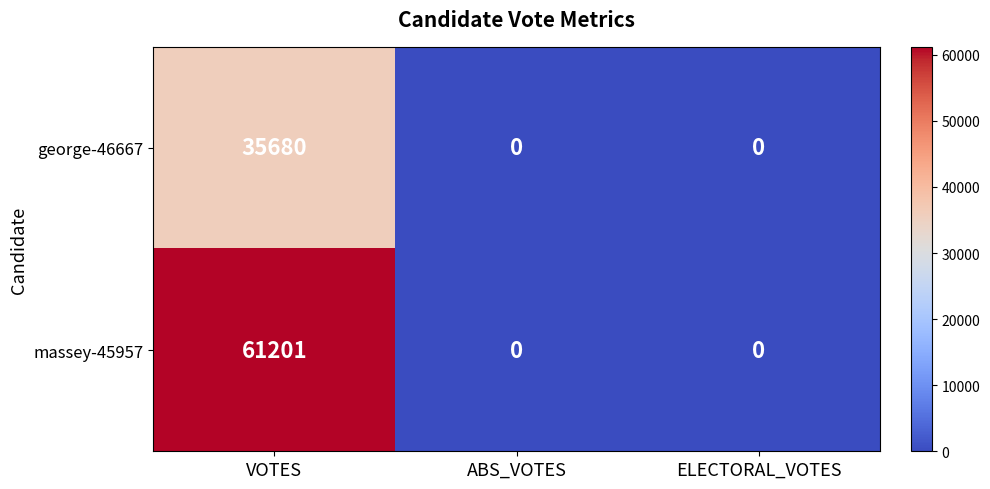

The massey-45957 series shows 37269 at VOTES. True or false?

False